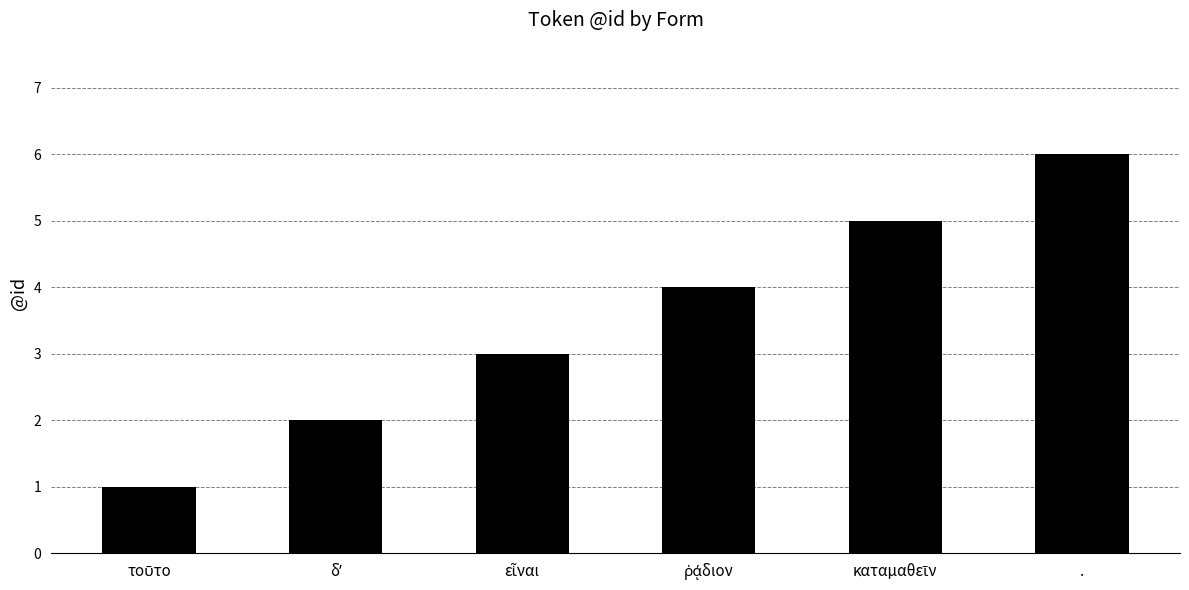

Read the value at ..

6